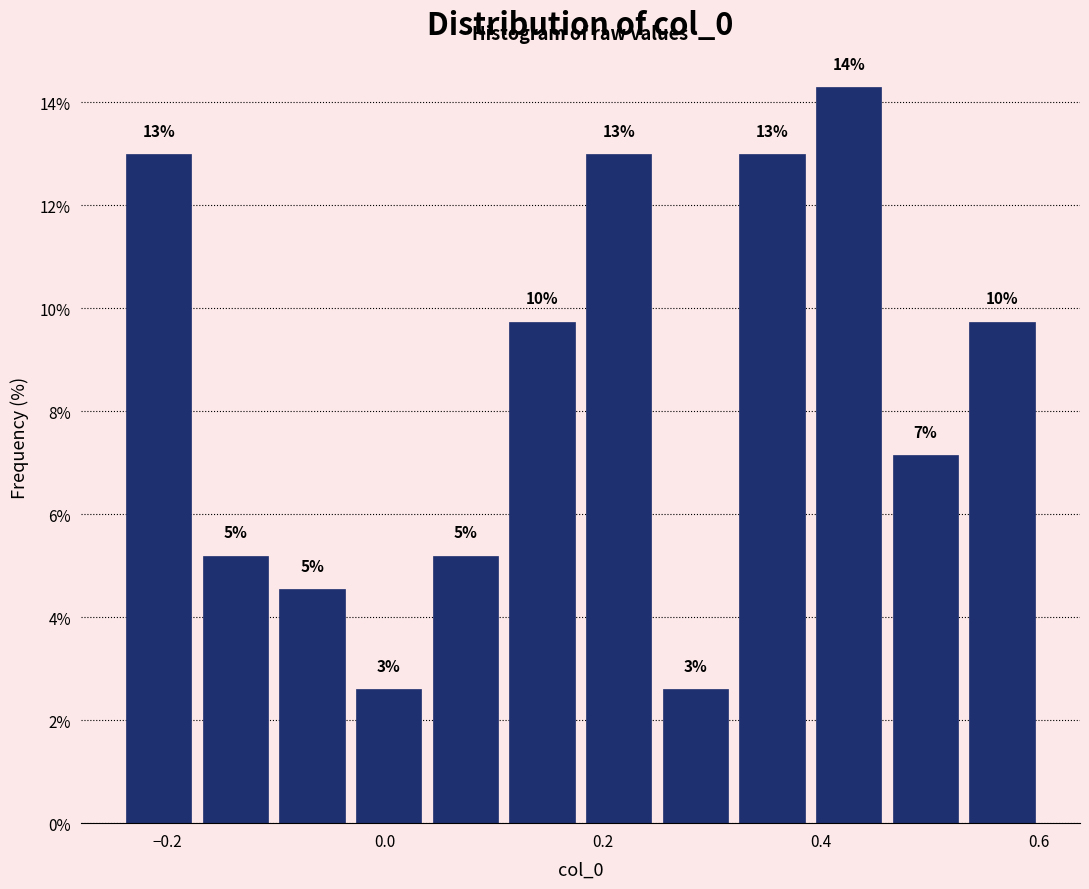

Read against the x-axis, roughly where is the centre of the tallest bar?

0.42